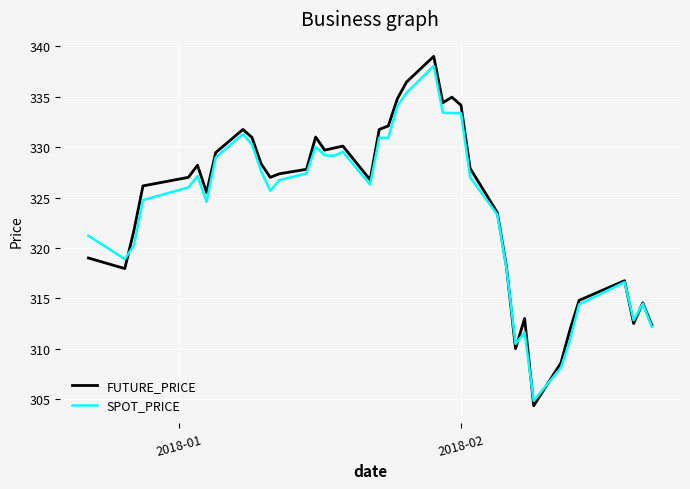

Which series has the largest range (max minus min)?

FUTURE_PRICE